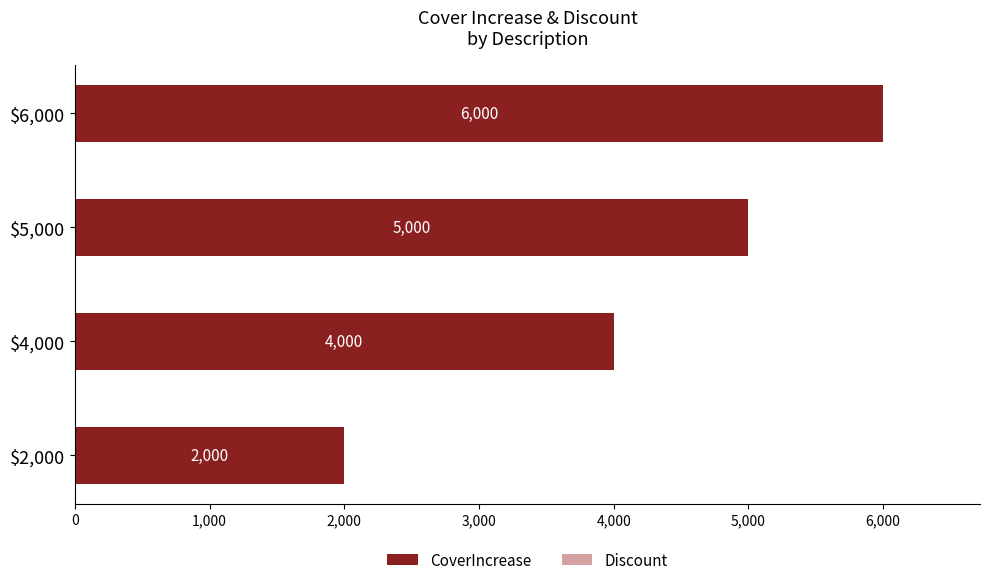

What is the sum of all values?

17000